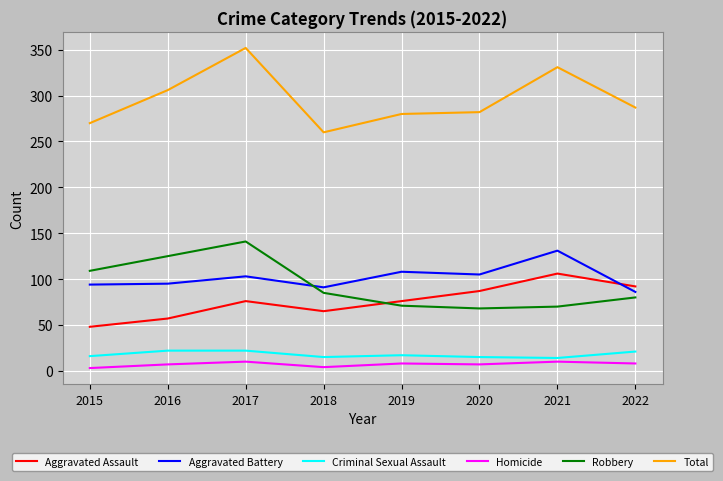

What is the difference between the Aggravated Assault values at 2021 and 2022?

14